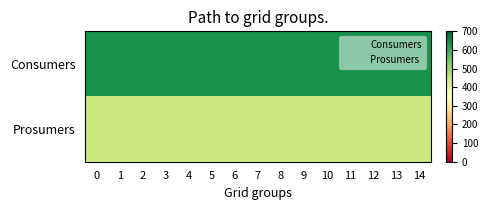

What is the total value across all series at 2?

1075